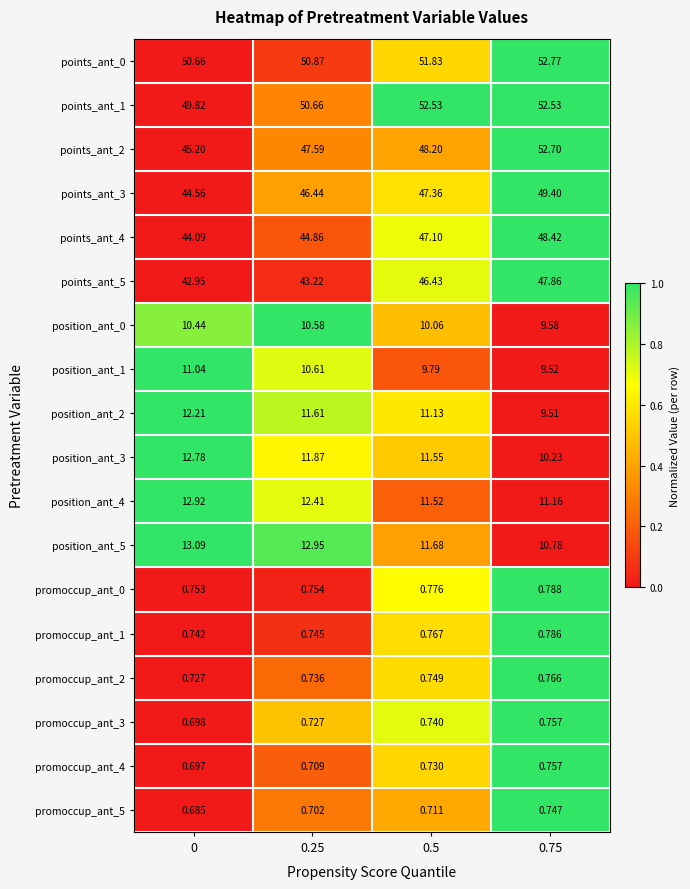

Is the value of position_ant_4 at 0.25 greater than the value of promoccup_ant_4 at 0?

Yes